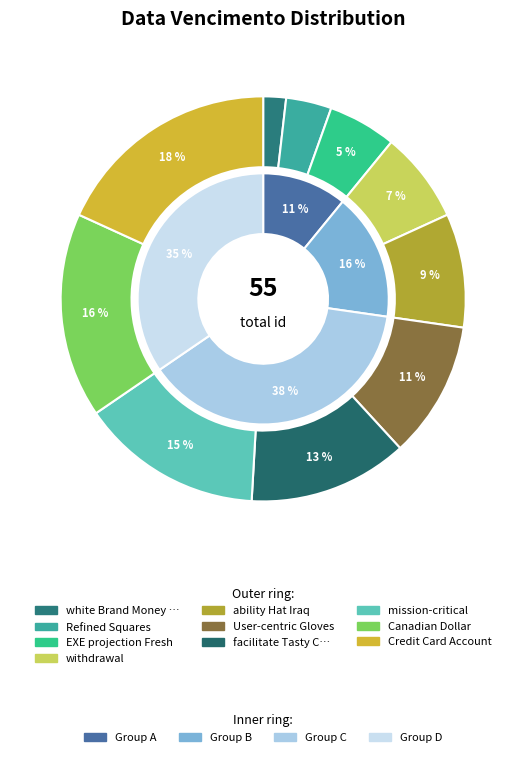

Does white Brand Money Market Account account for over 50% of the chart?

No